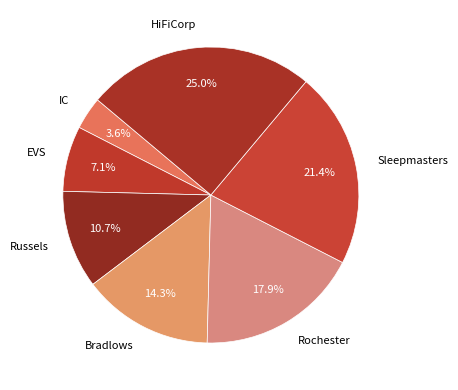

What portion of the pie excludes Bradlows?

85.7%